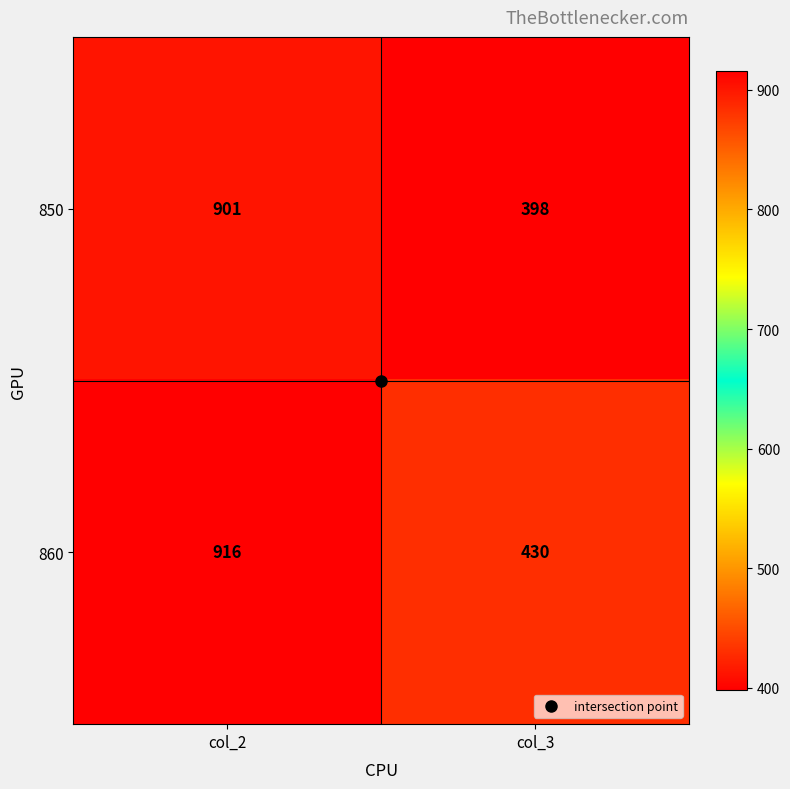

Read the 860 value at col_3.

430